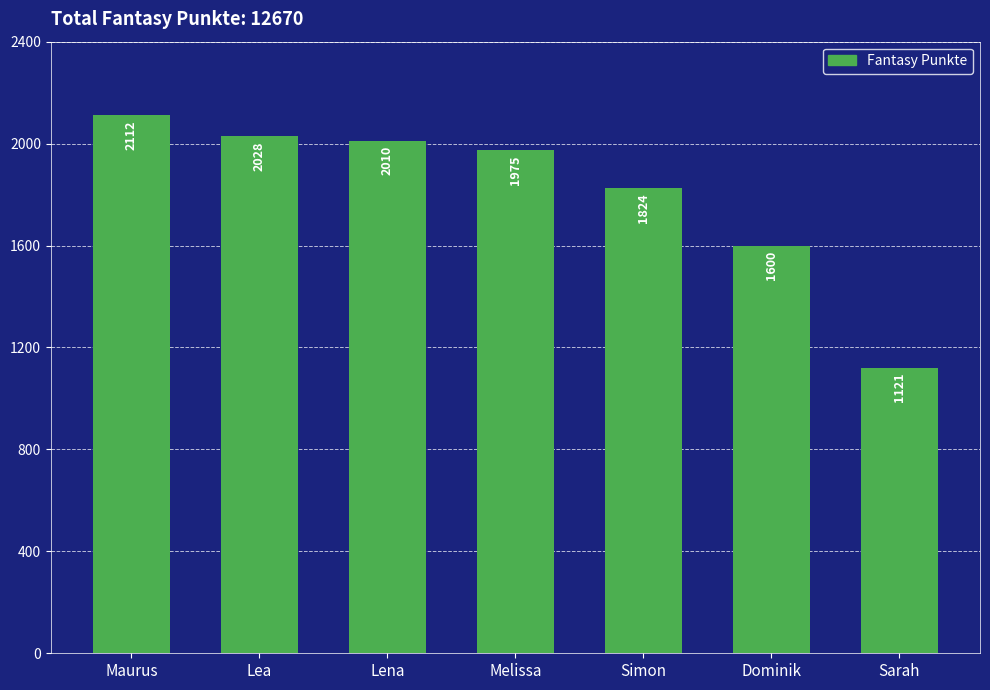

What is the maximum value shown in the chart?

2112